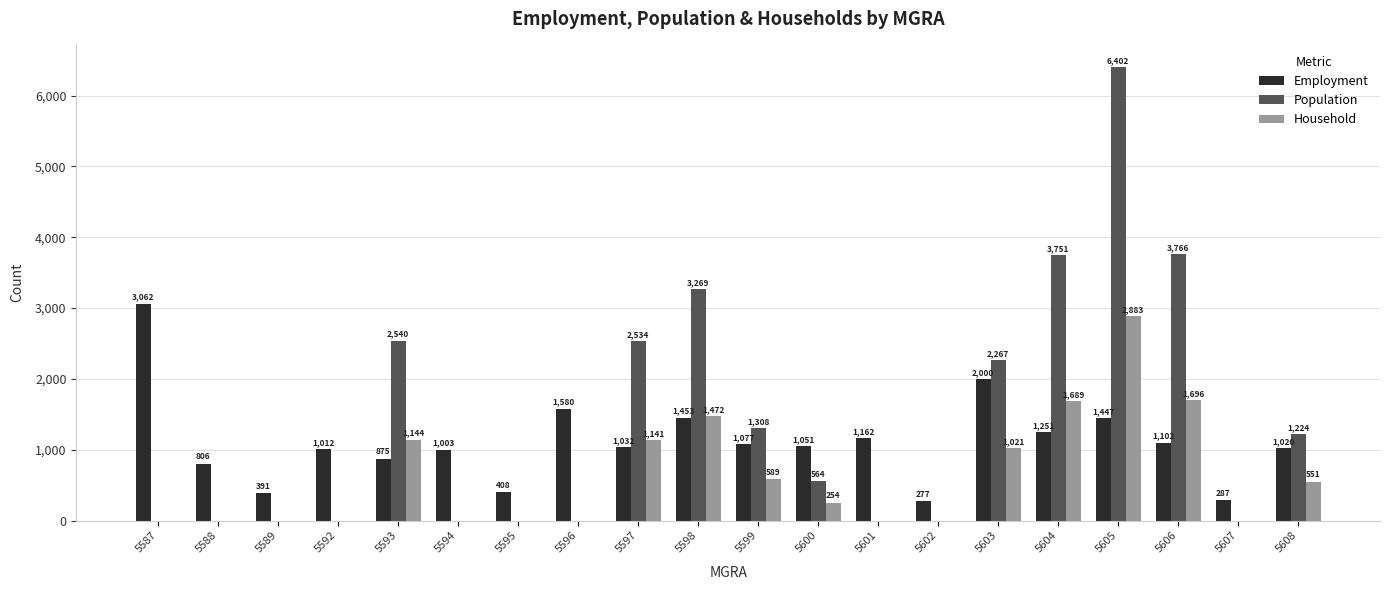

Where does the Employment series first go above 1051?

5587